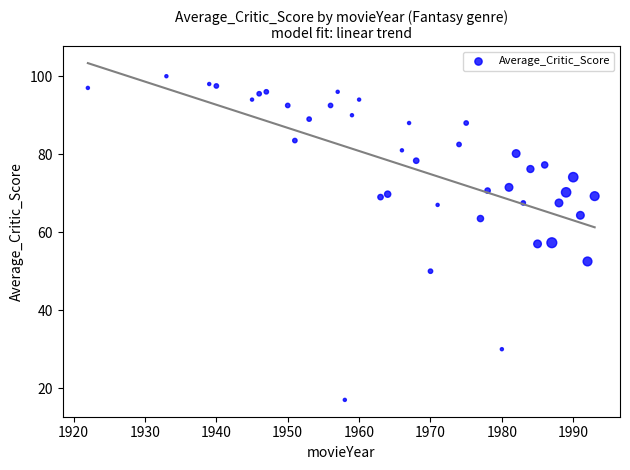

What is the range of Y values (max minus min)?

83.0